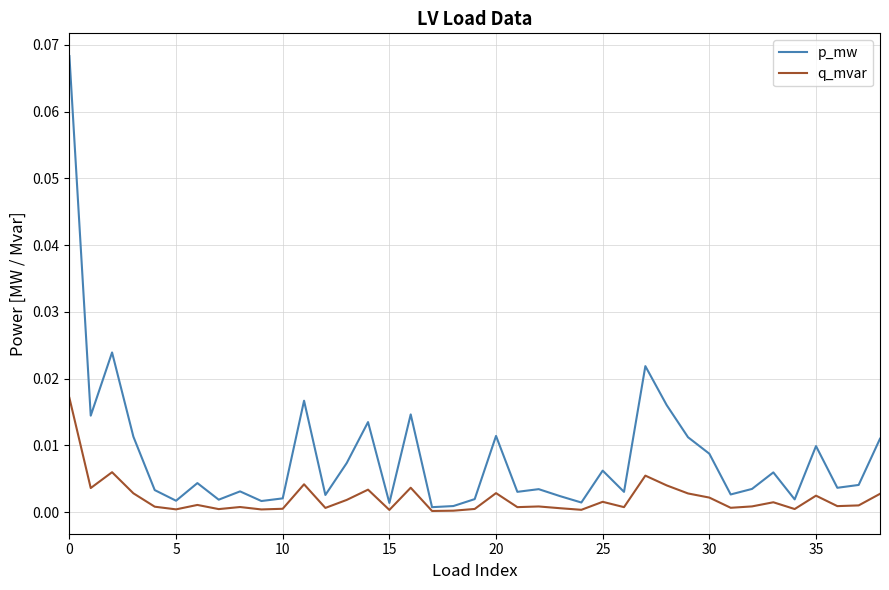

List the series in order of their peak value, highest first.

p_mw, q_mvar